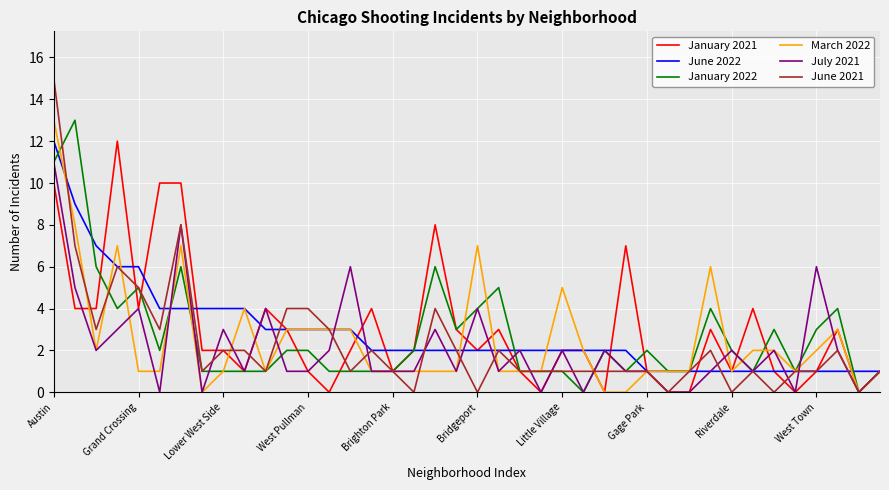

Rank the series by their average value, from lowest to highest.

July 2021, June 2021, March 2022, January 2022, June 2022, January 2021